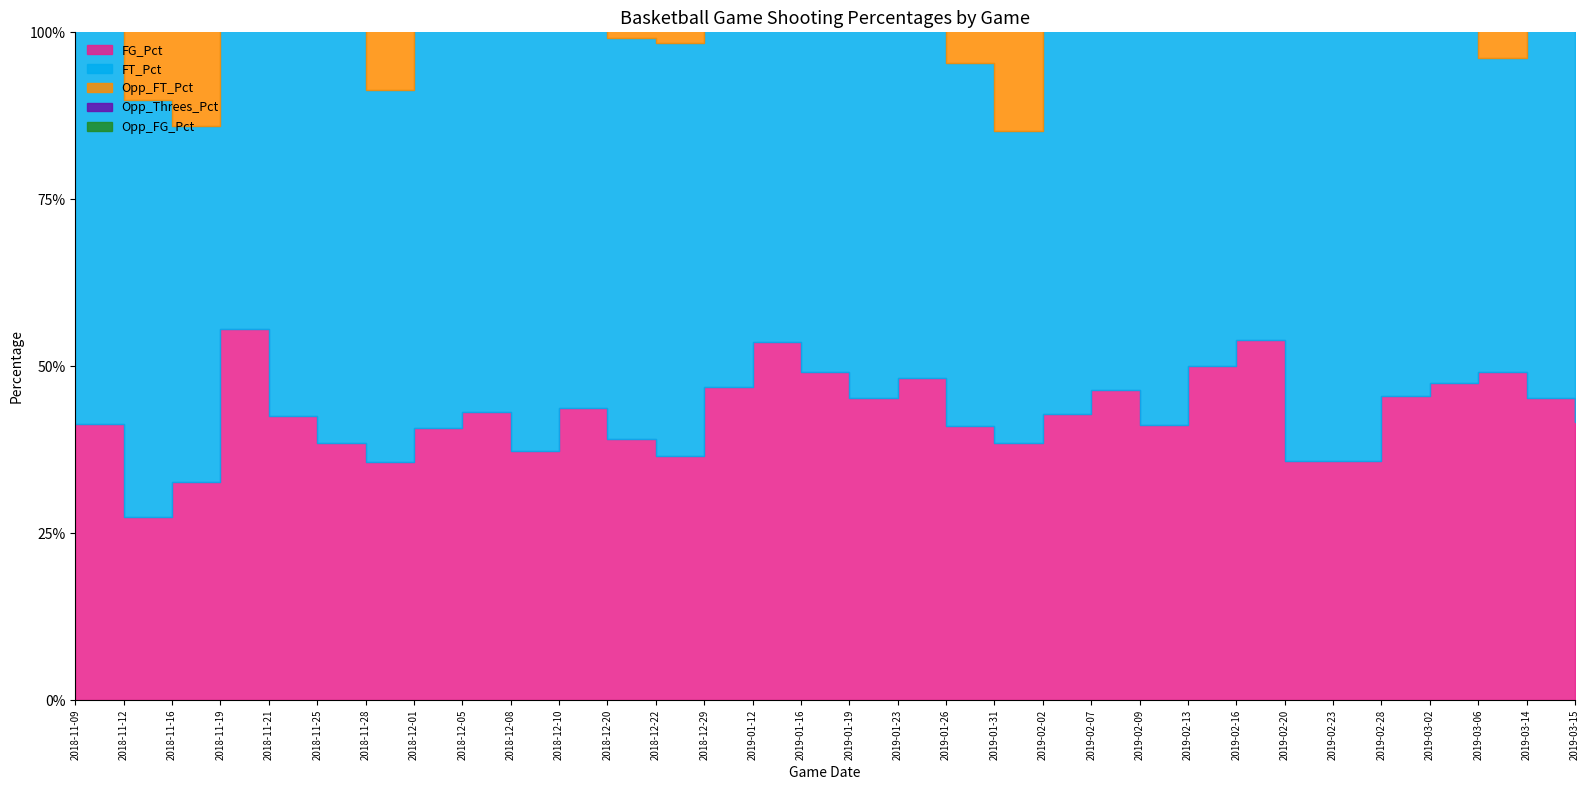

Which category has the lowest value in the FG_Pct series?

2018-11-12